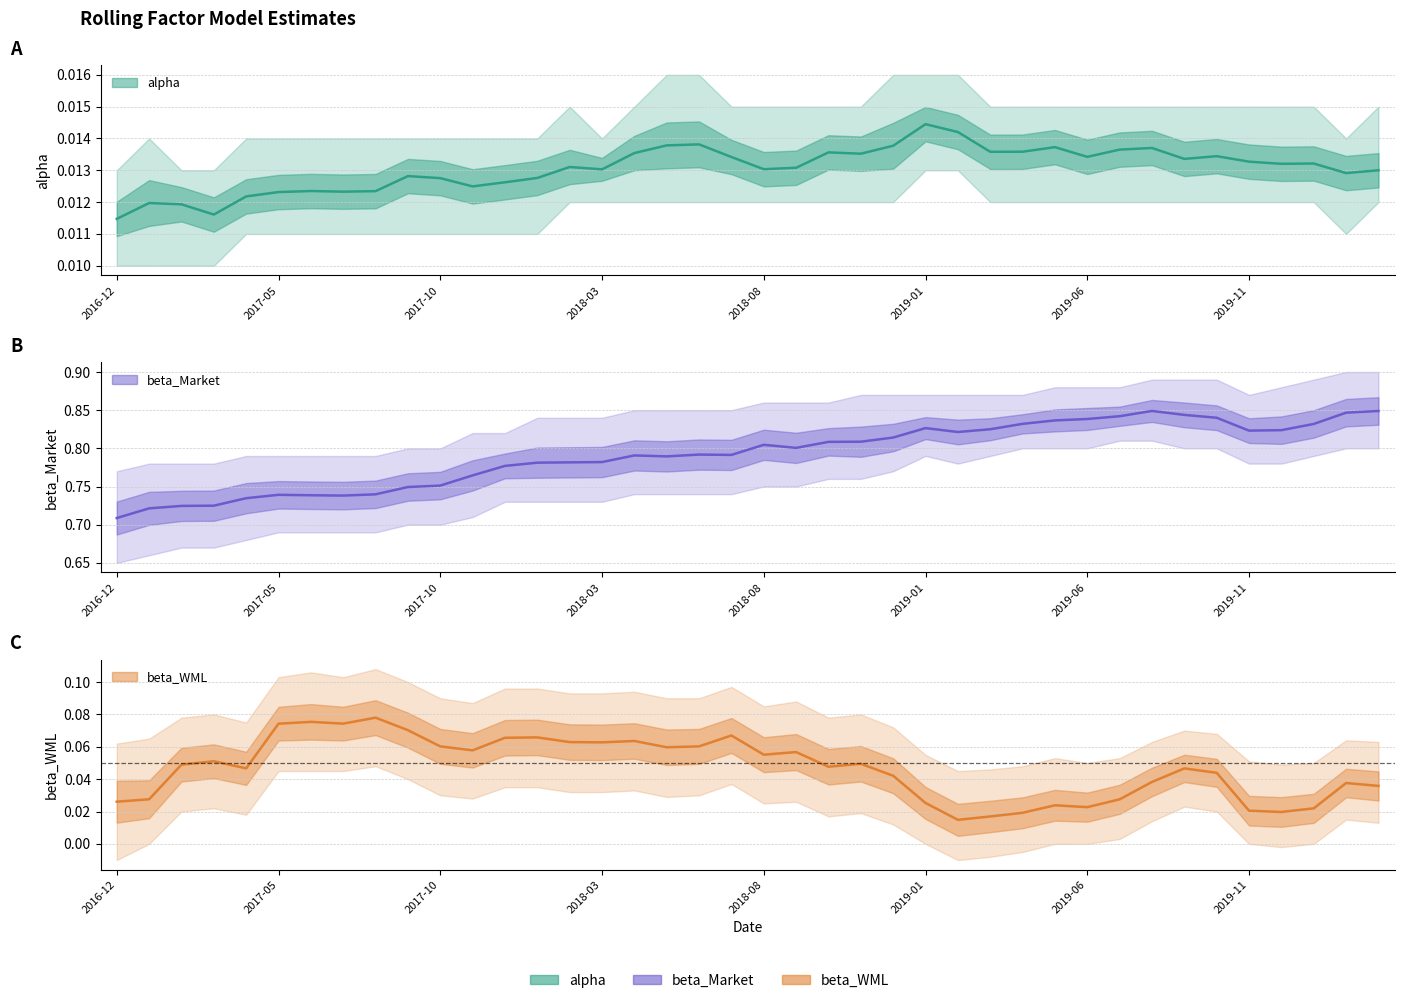

At which category does beta_Market reach its first local peak?

2017-05